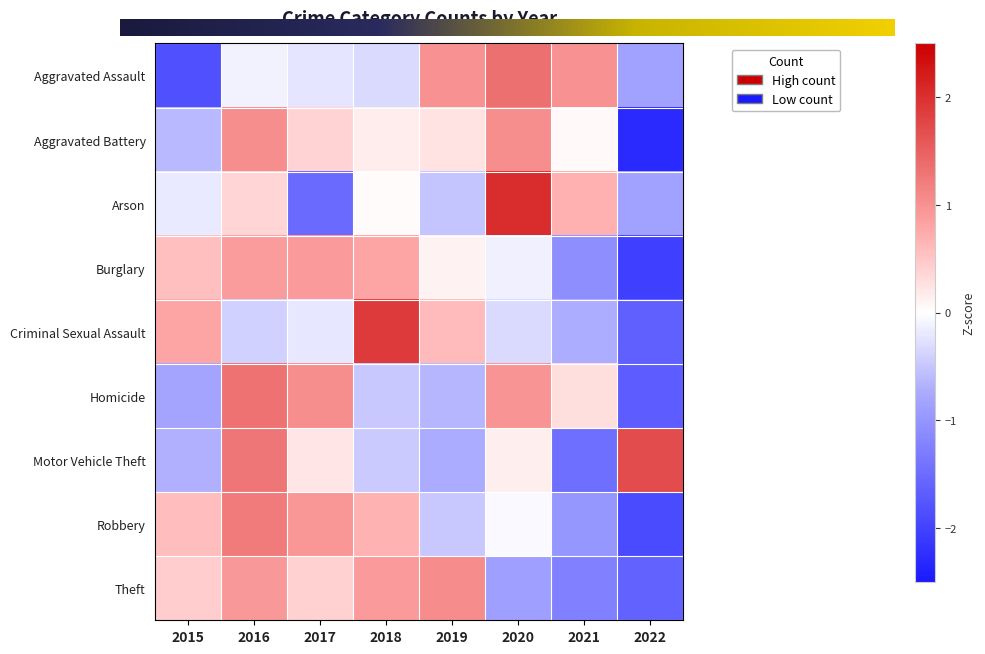

How many data points in Aggravated Assault are less than 0?

5